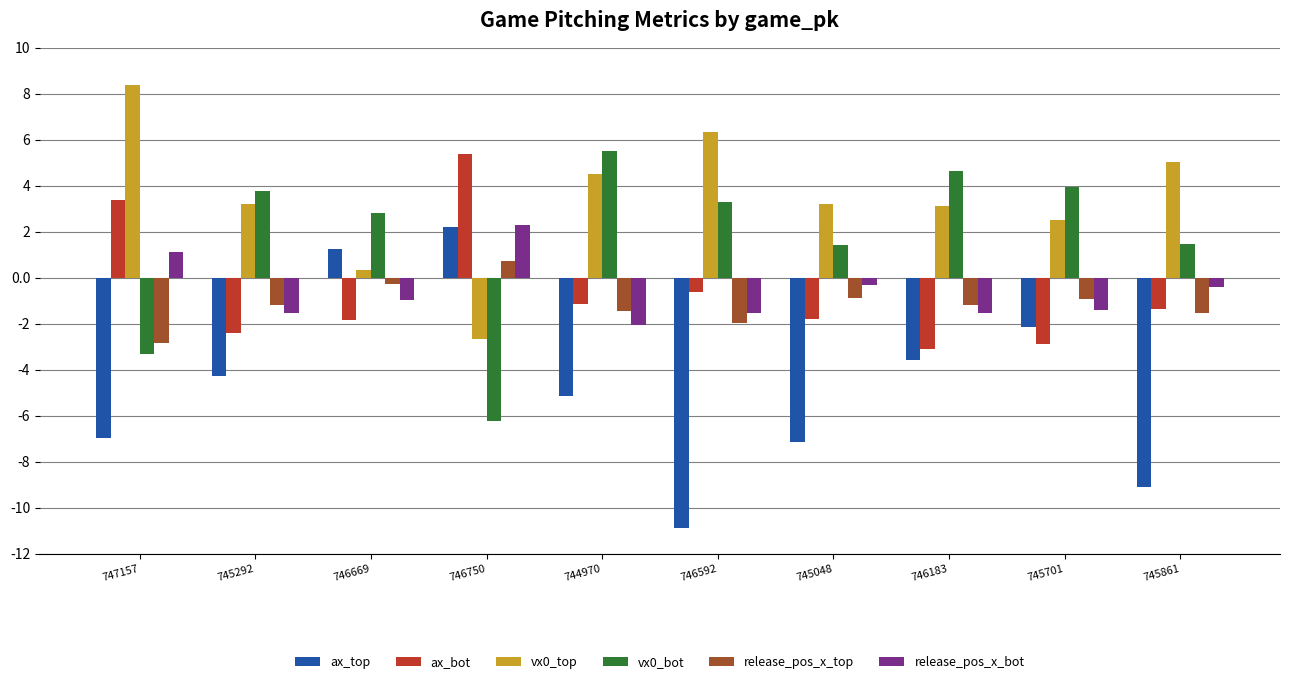

What is the average value of the vx0_bot series?

1.7